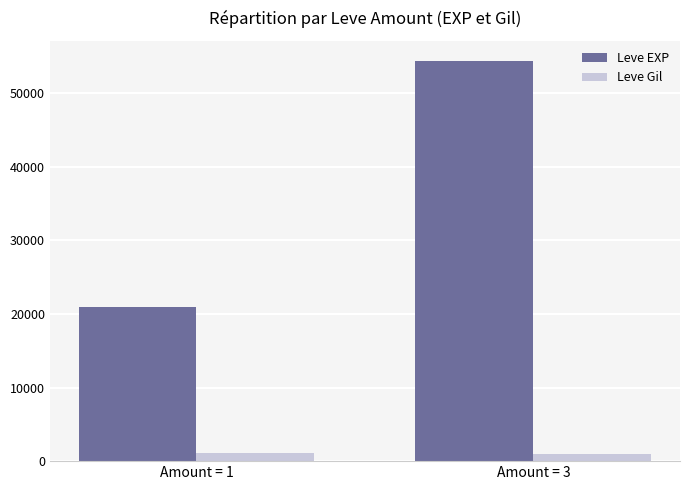

What is the approximate value of Leve Gil at Amount = 1, to the nearest 5?

1125